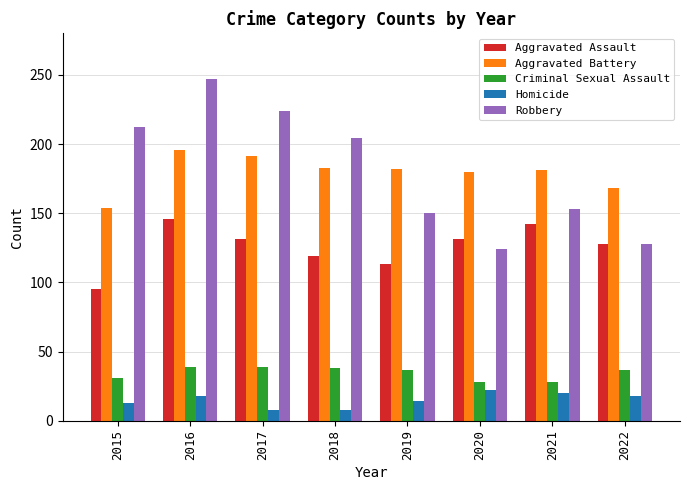

What is the value of the Aggravated Assault bar at the 5th from the left?

113